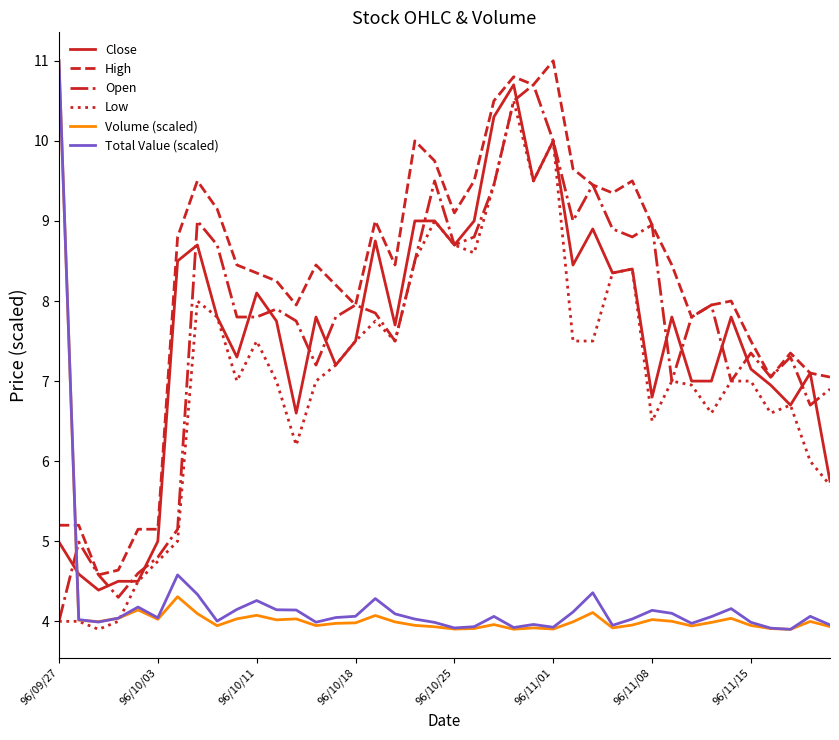

Which series has the largest total across all categories?

High